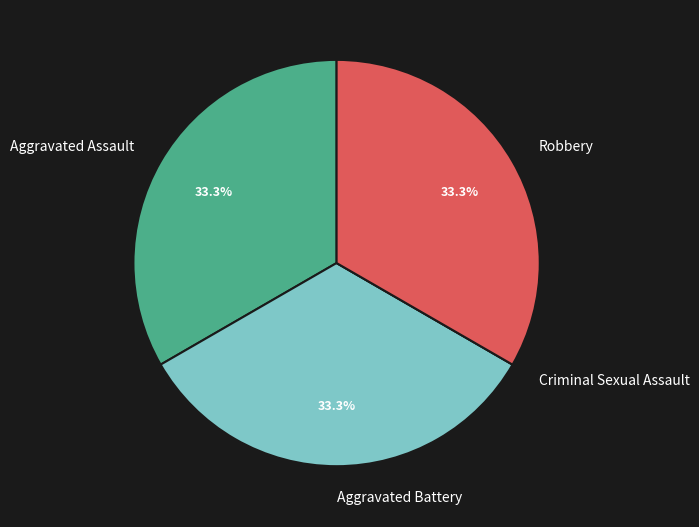

The Aggravated Battery slice represents 33% of the pie. True or false?

True